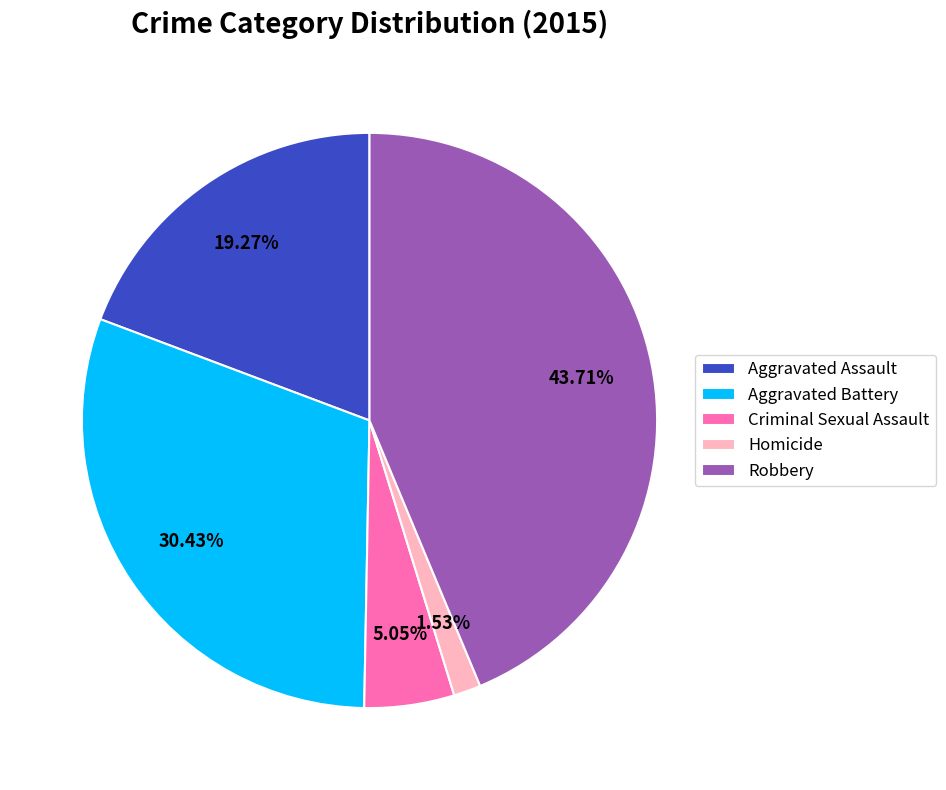

Is there a majority slice in this chart?

No